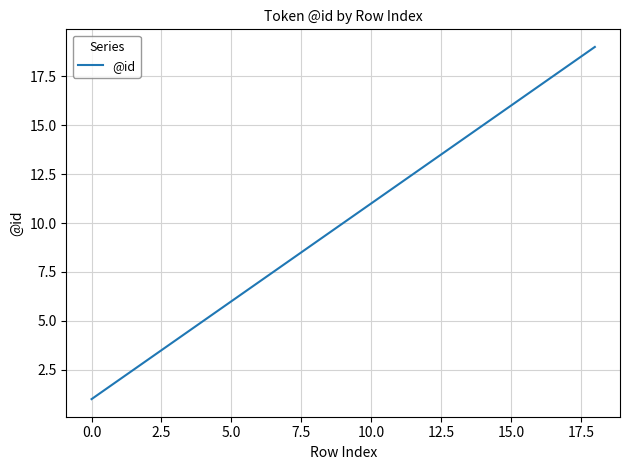

True or false: there are more than 2 points higher than both neighbors.

False